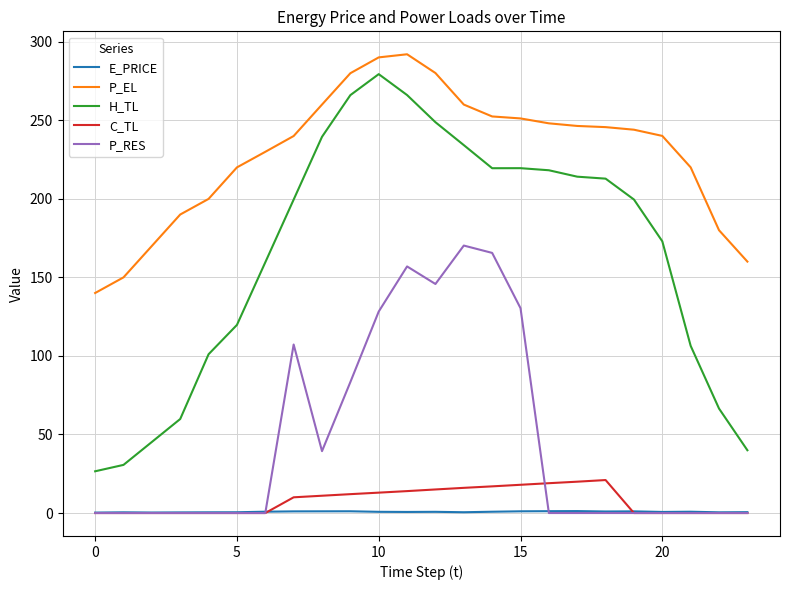

How many categories are shown in the chart?

24